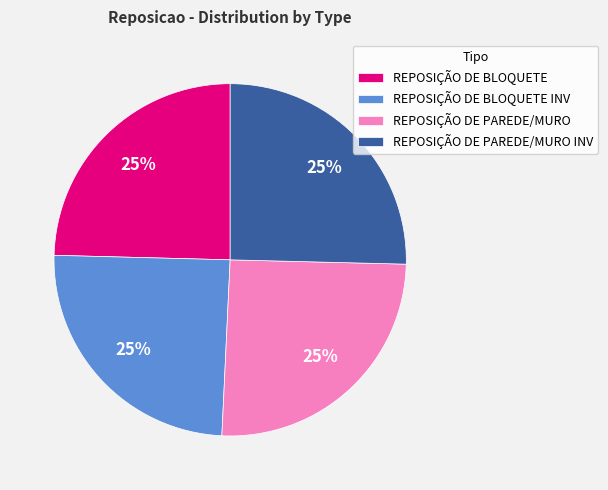

The REPOSIÇÃO DE PAREDE/MURO slice represents 25% of the pie. True or false?

True